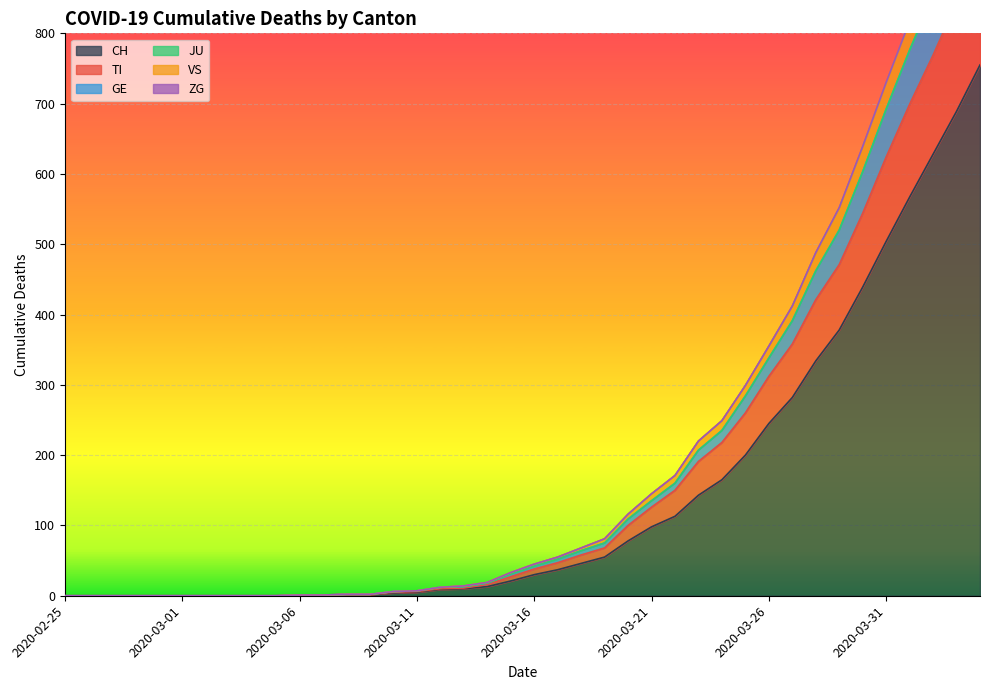

What is the value of the CH point at the 18th from the left?

10